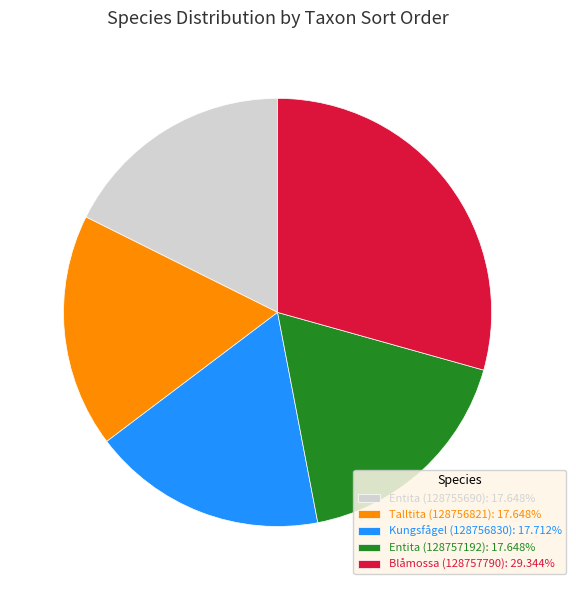

Approximately how many times larger is the value at Blåmossa (128757790): 29.344% compared to Entita (128755690): 17.648%?

1.7